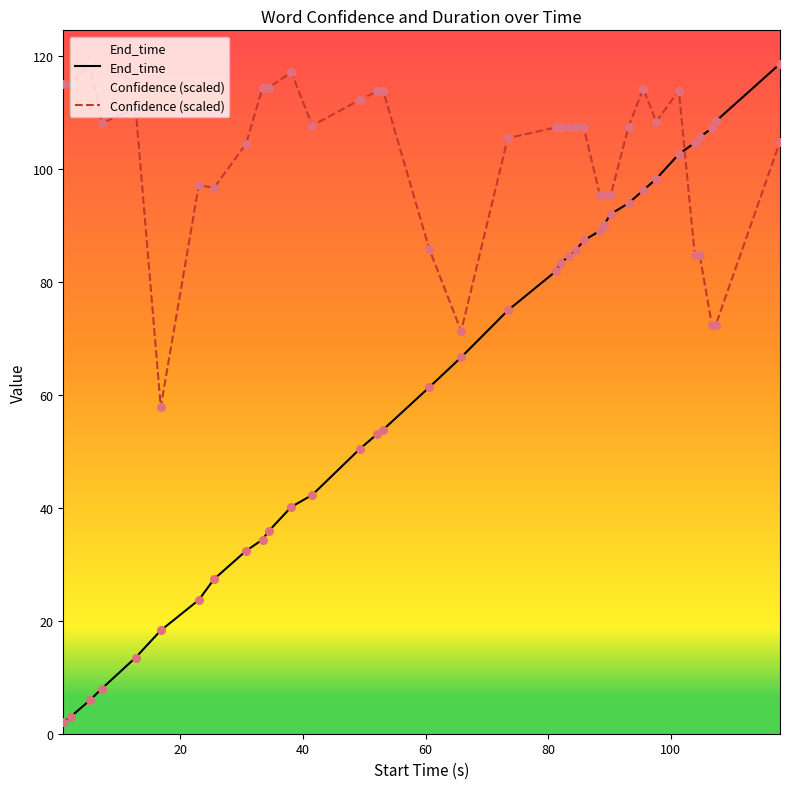

What is the total value across all series at 0.9?

117.2